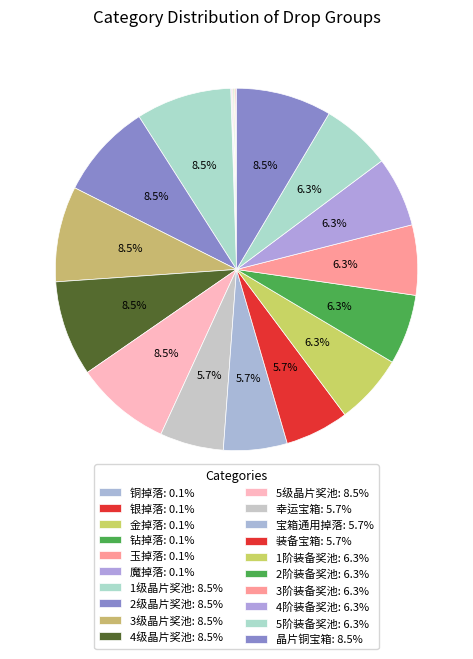

How many slices are in this pie chart?

20